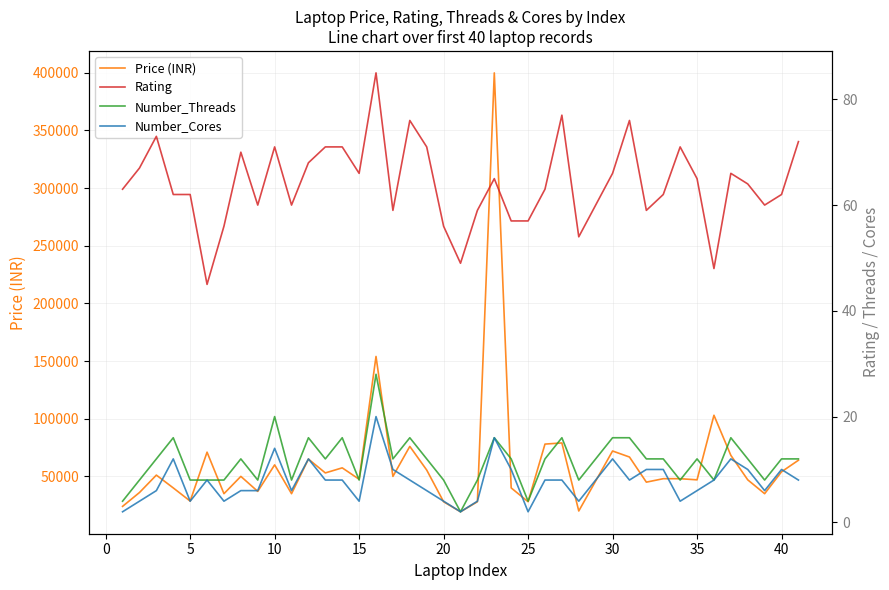

Reading right to left, what are all the values shown in this chart?

Price (INR): 63990	53990	34990	46990	68239	102990	46990	47990	47990	44990	66780	71999	19990	78990	77990	27990	39990	399900	27990	19299	27990	55490	75990	49990	153990	47490	57390	52990	64990	34990	59990	36990	49990	34990	70990	28580	39990	51100	35990	23990
Rating: 72	62	60	64	66	48	65	71	62	59	76	66	54	77	63	57	57	65	59	49	56	71	76	59	85	66	71	71	68	60	71	60	70	56	45	62	62	73	67	63
Number_Threads: 12	12	8	12	16	8	12	8	12	12	16	16	8	16	12	4	12	16	8	2	8	12	16	12	28	8	16	12	16	8	20	8	12	8	8	8	16	12	8	4
Number_Cores: 8	10	6	10	12	8	6	4	10	10	8	12	4	8	8	2	10	16	4	2	4	6	8	10	20	4	8	8	12	6	14	6	6	4	8	4	12	6	4	2